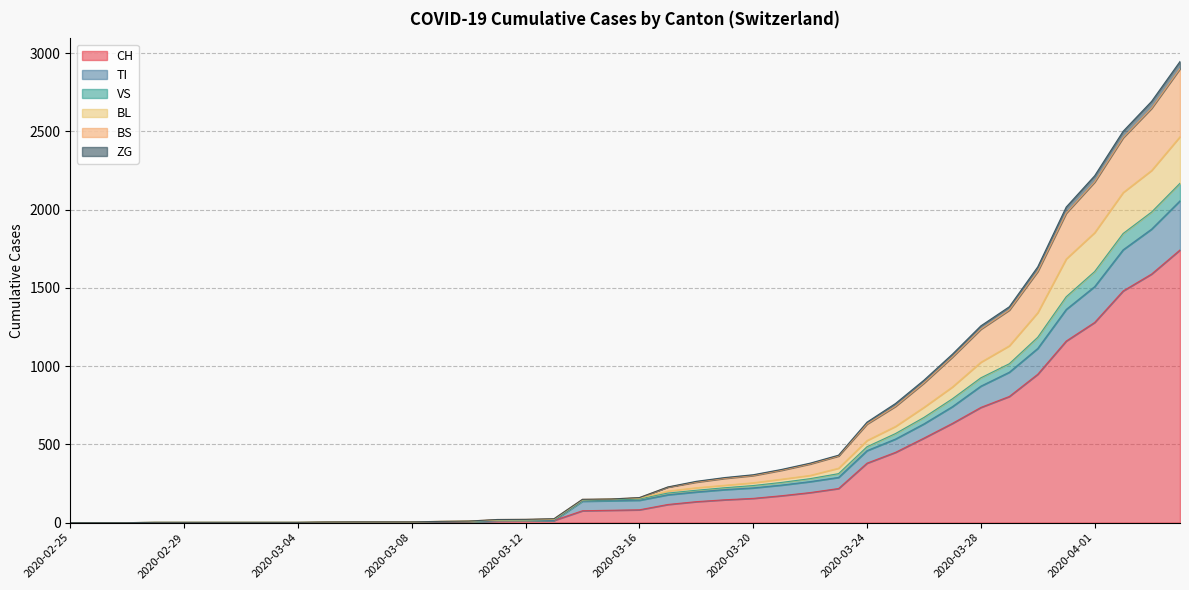

True or false: ZG and BL intersect in this chart.

False